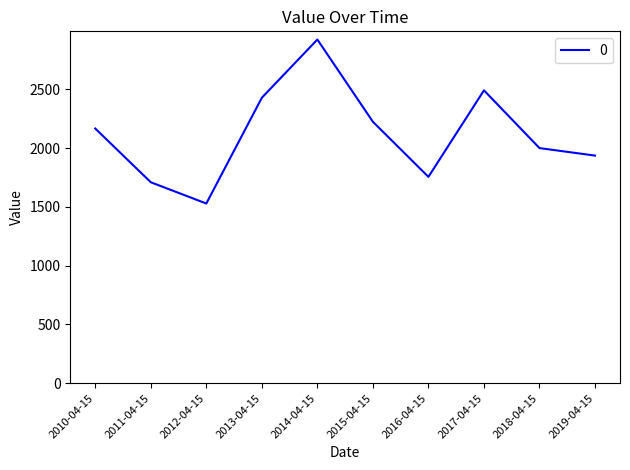

What is the difference between the maximum and minimum values?

1394.9